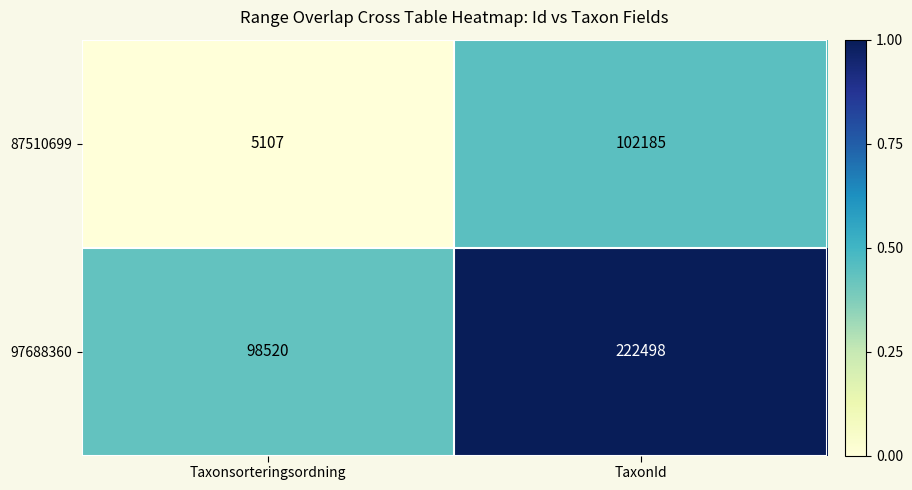

What is the average value of the 87510699 series?

53646